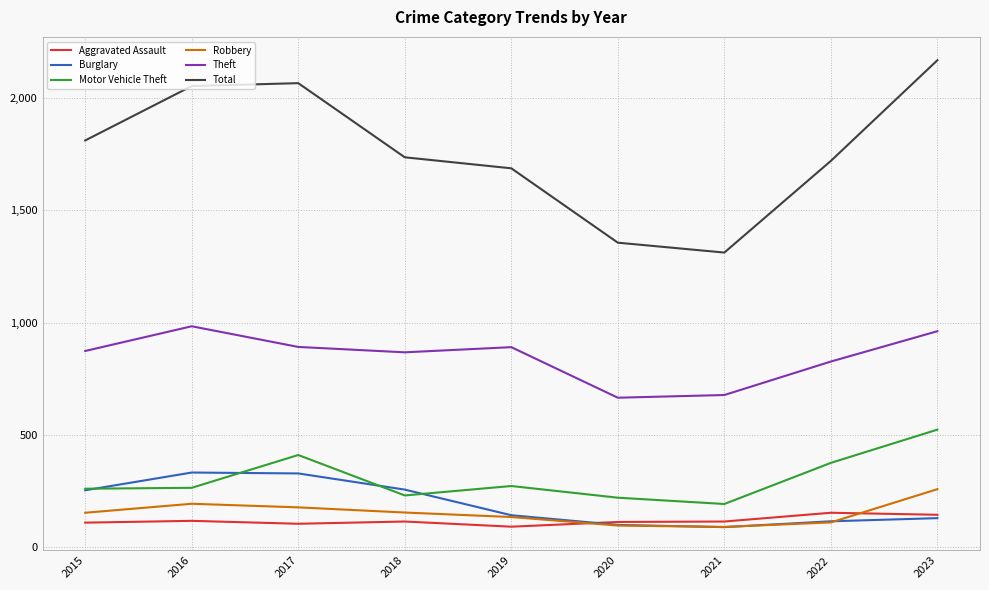

What is the maximum value for Total?

2168